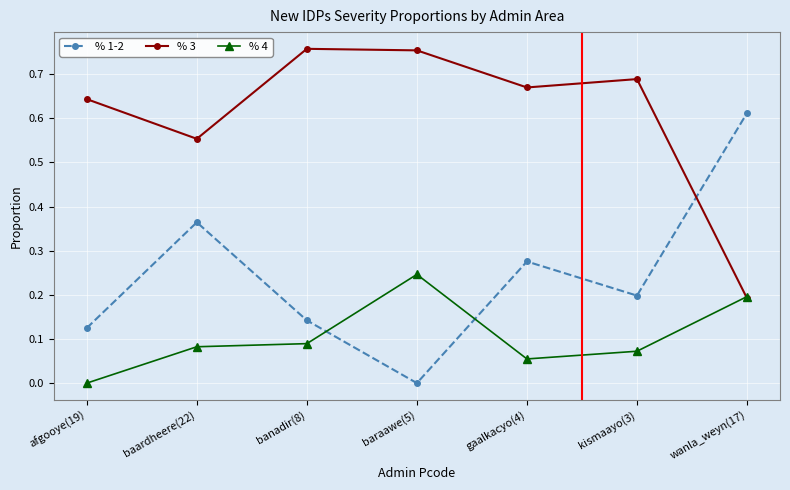

What is the sum of the % 1-2 values at baardheere(22) and banadir(8)?

0.5